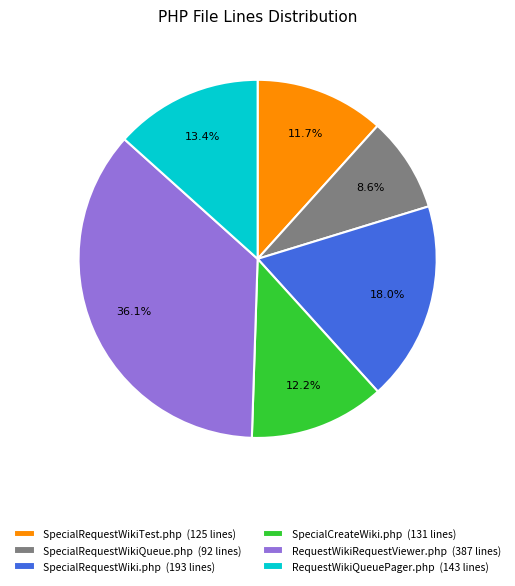

True or false: SpecialRequestWiki.php accounts for 18% of the total.

True